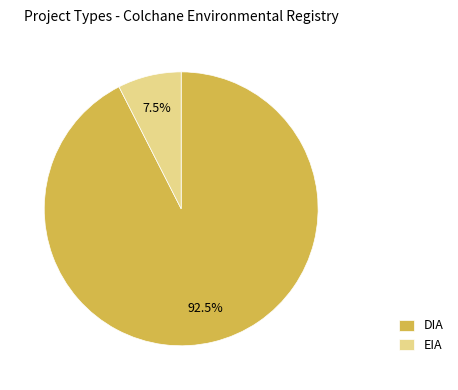

Rank the categories by value from lowest to highest.

EIA, DIA